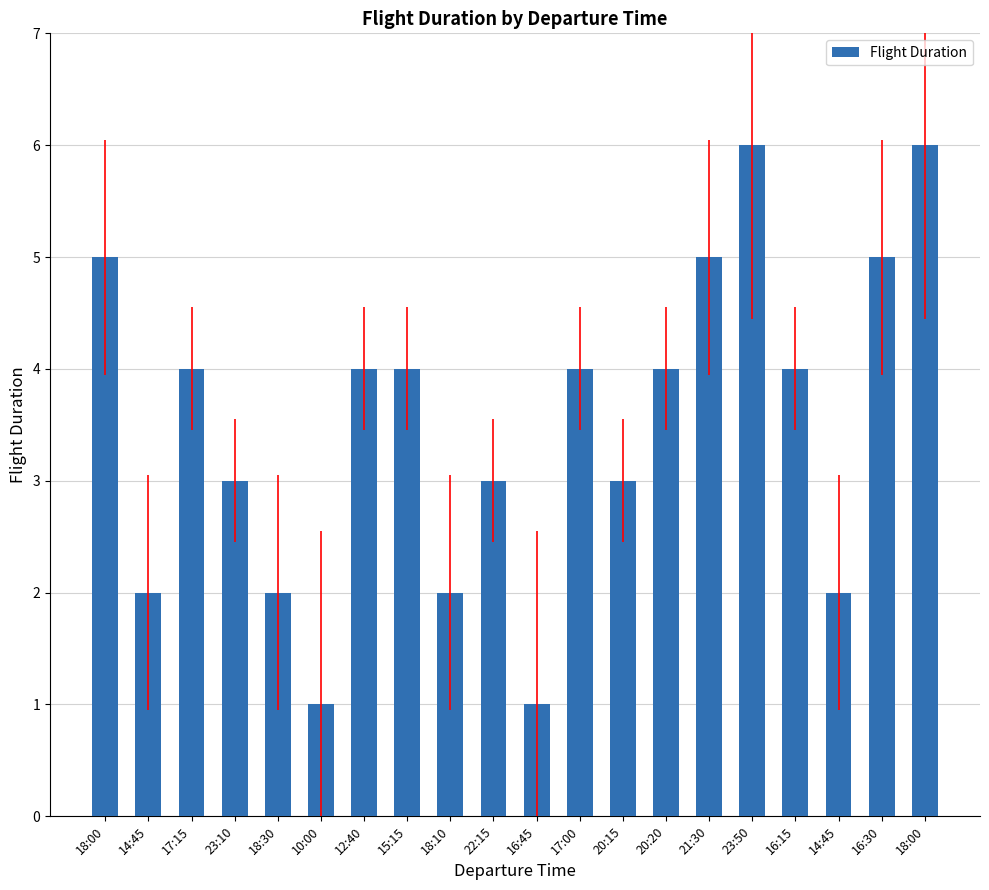

How many bars are there in total?

20